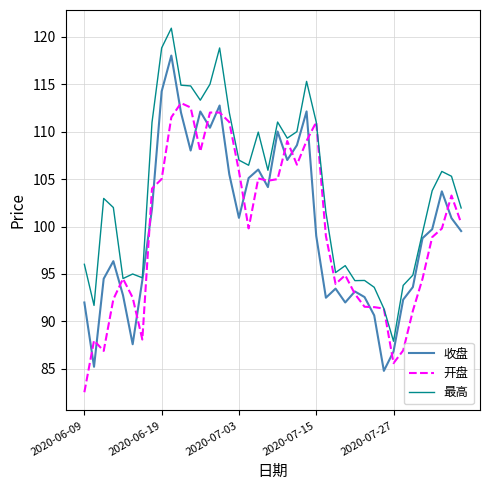

What is the maximum value shown in the chart?

120.9